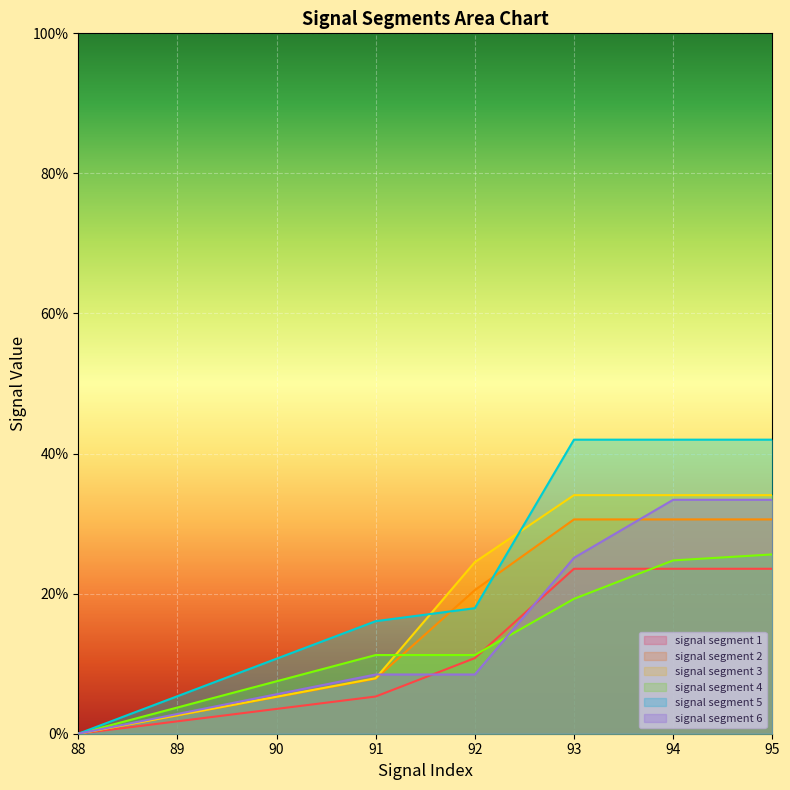

At which category does the chart reach its peak across all series?

93